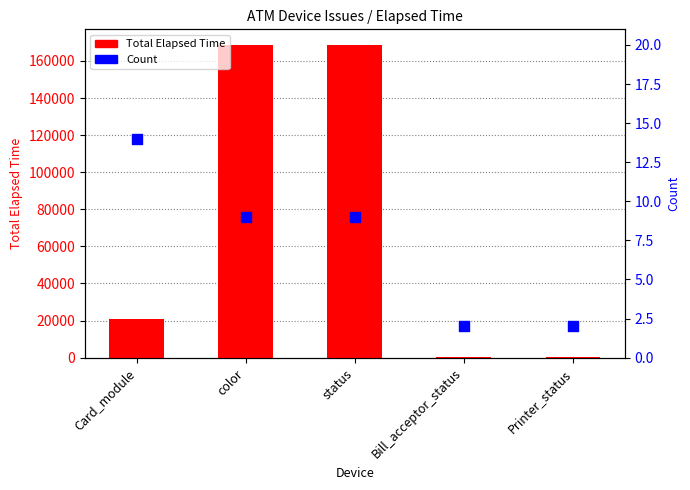

Which series has the largest Y range (max minus min)?

Total Elapsed Time